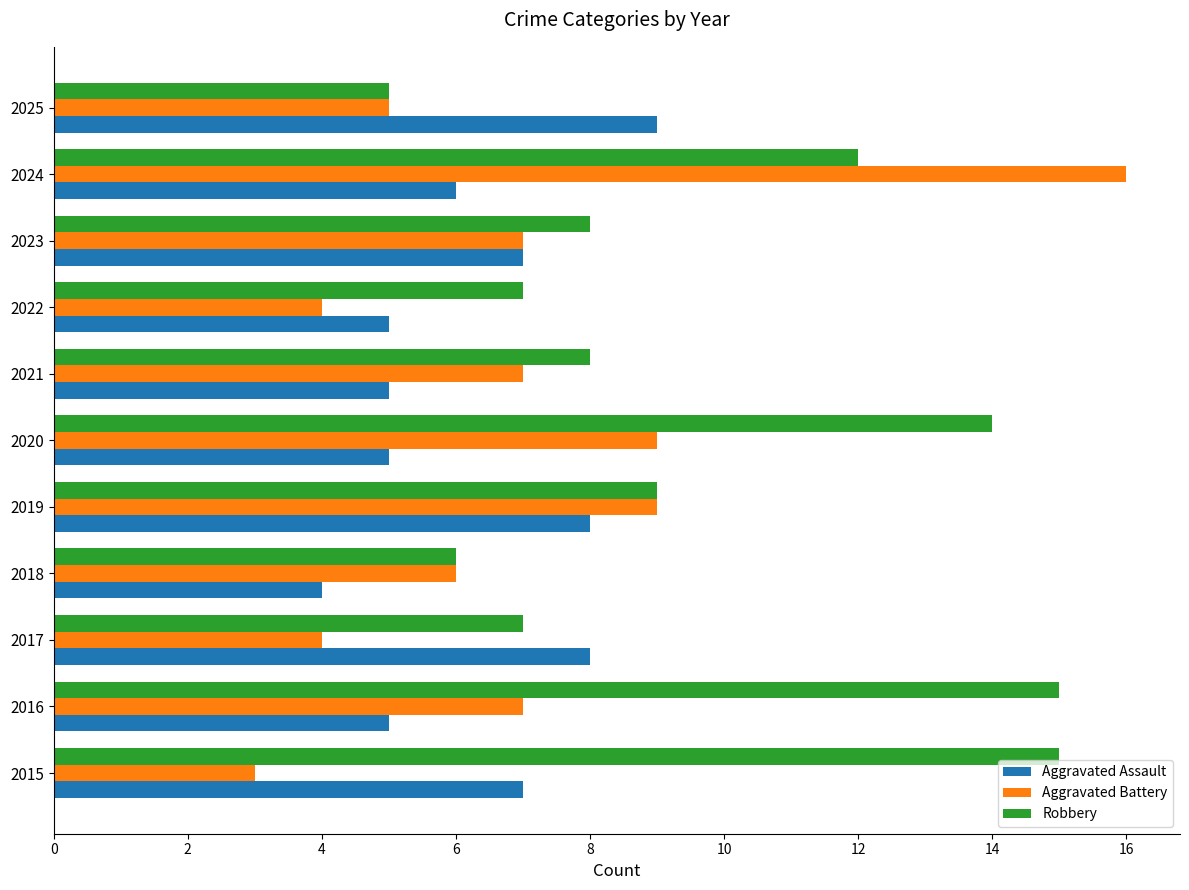

What is the sum of all Robbery values?

106